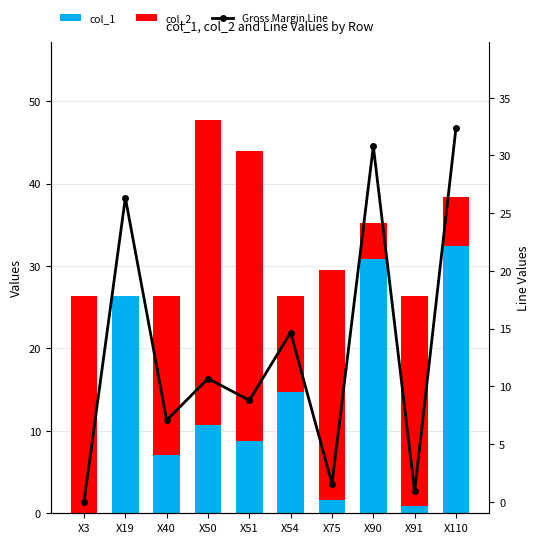

Rank the categories by col_1 value from lowest to highest.

X3, X91, X75, X40, X51, X50, X54, X19, X90, X110